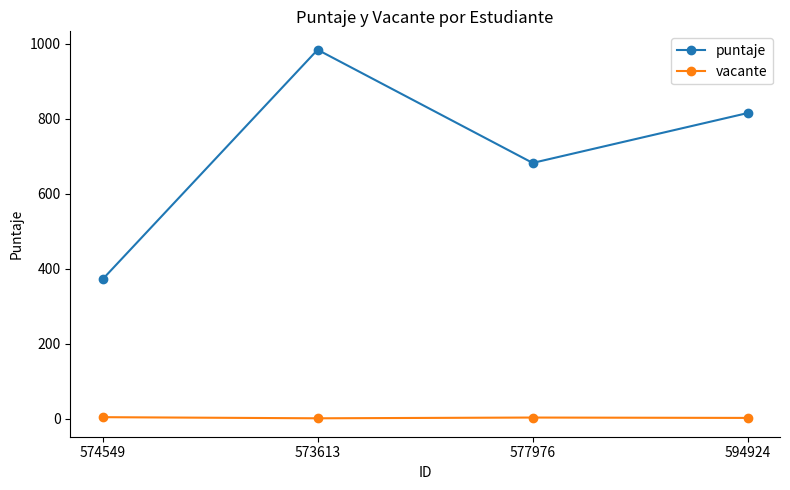

True or false: puntaje and vacante intersect in this chart.

False